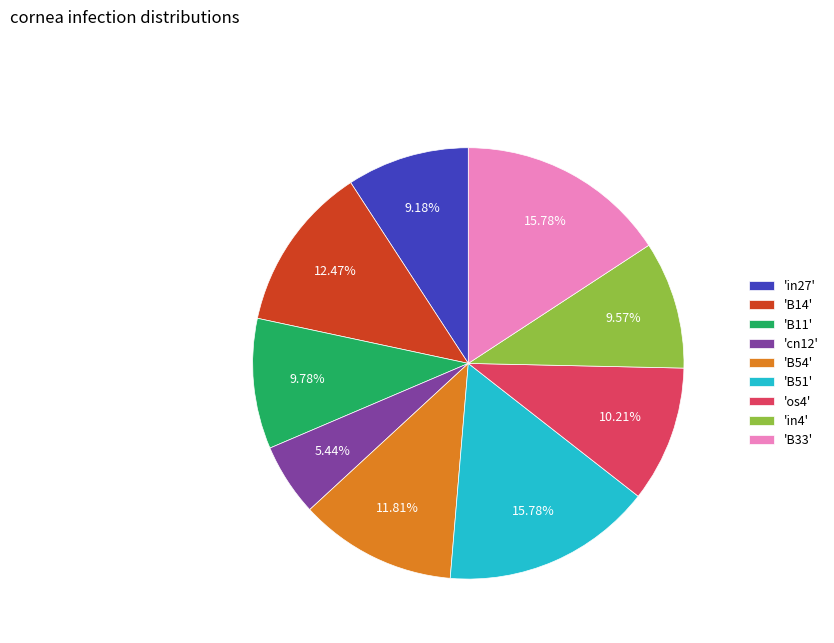

Is 'B11' the majority of the pie?

No